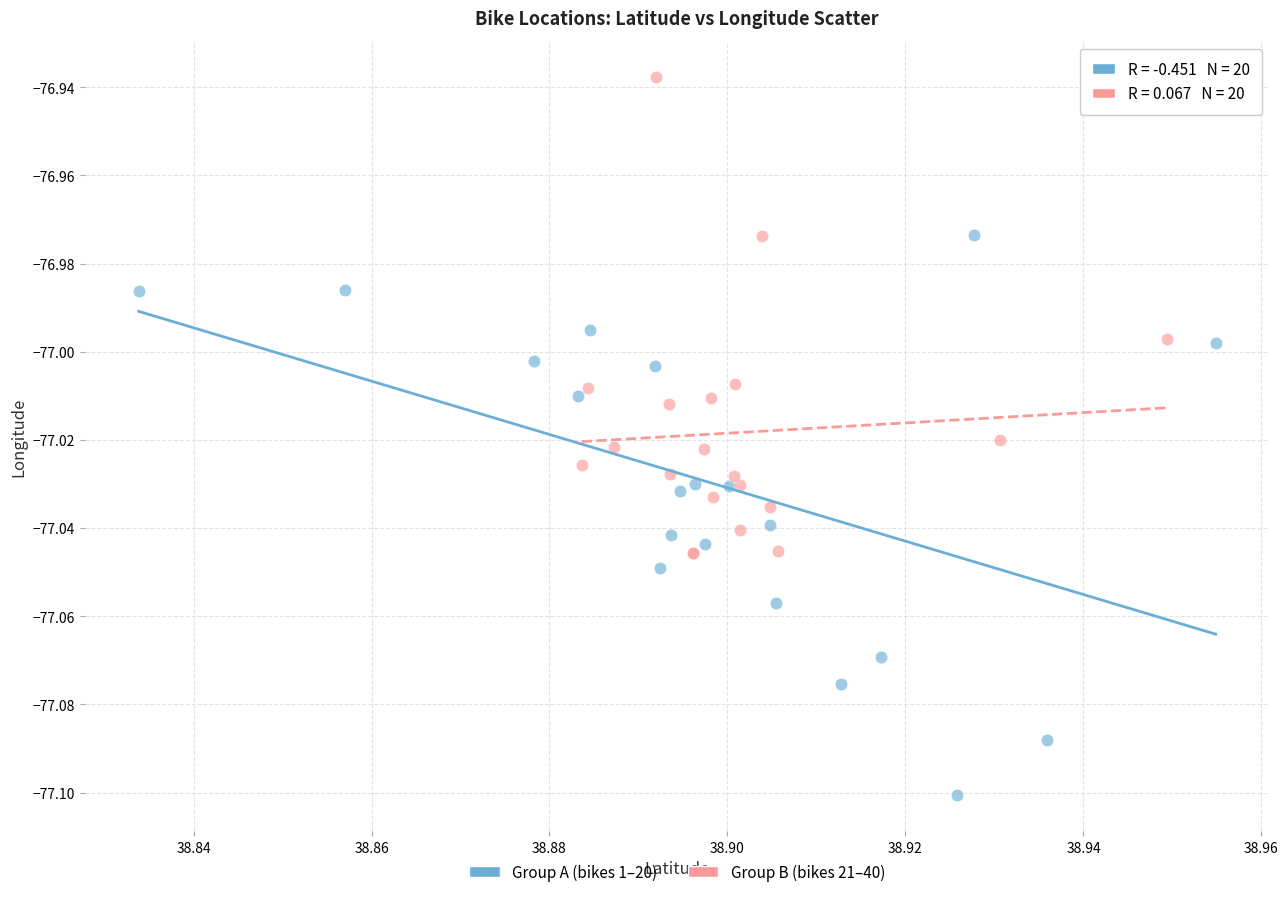

Which series contains the lowest Y value?

Group A (bikes 1–20)